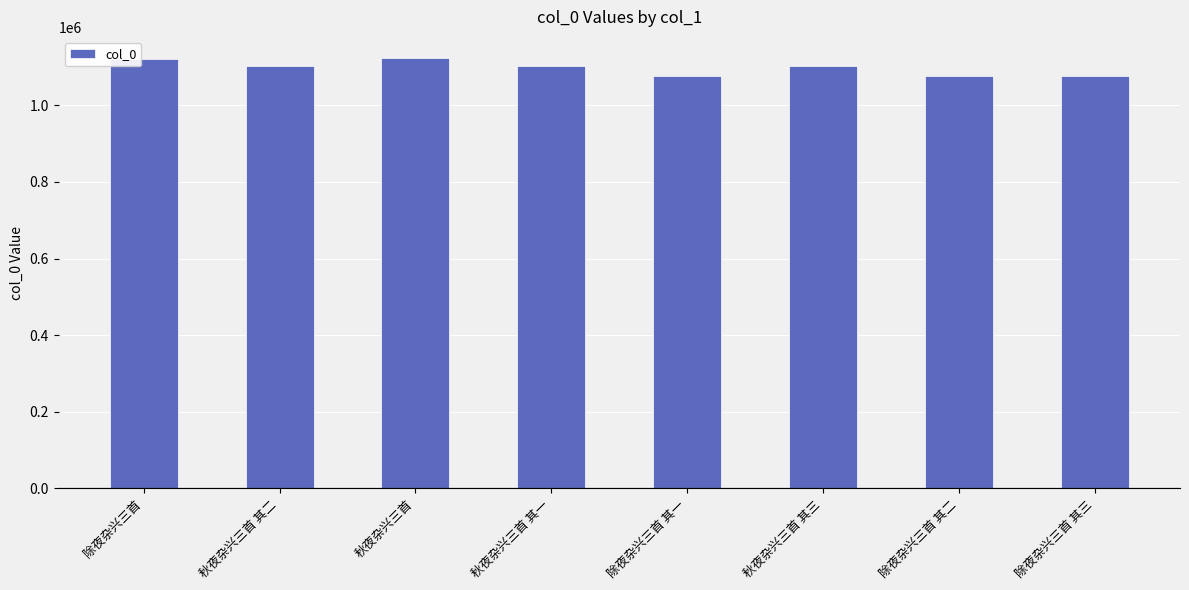

Between 秋夜杂兴三首 其二 and 除夜杂兴三首 其一, which is larger?

秋夜杂兴三首 其二